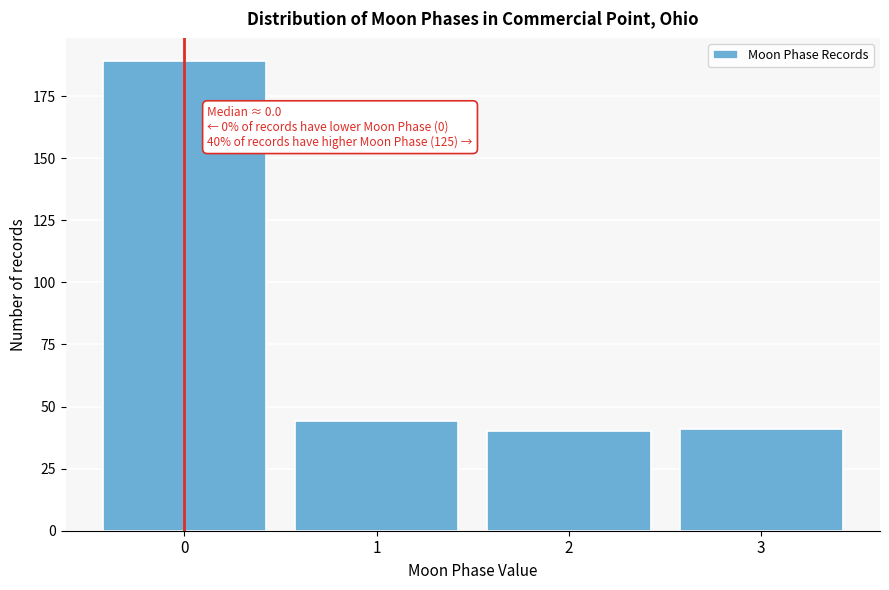

Reading left to right, extract all data points from this chart.

0=189	1=44	2=40	3=41